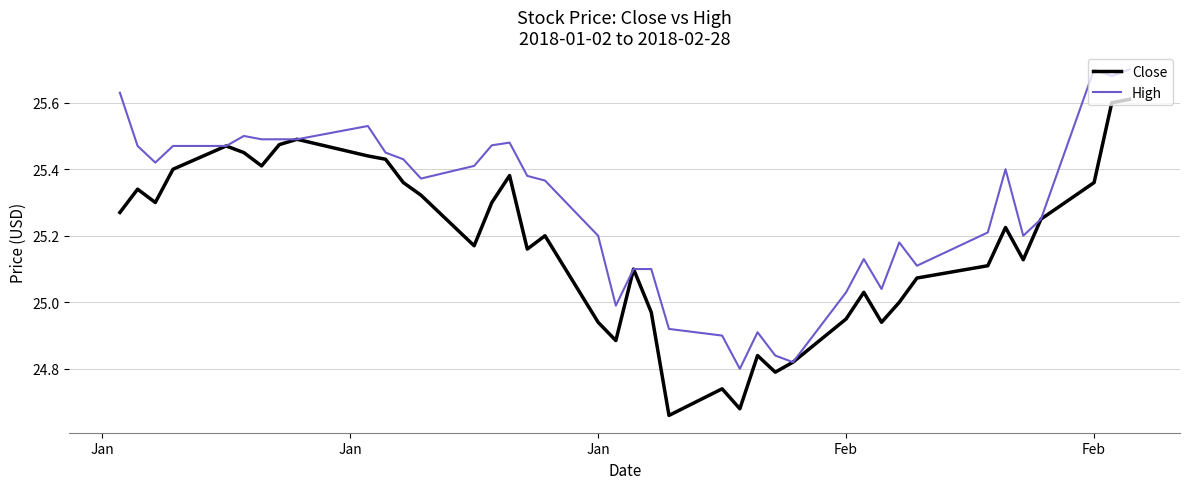

What are all the series names shown in the legend?

Close, High